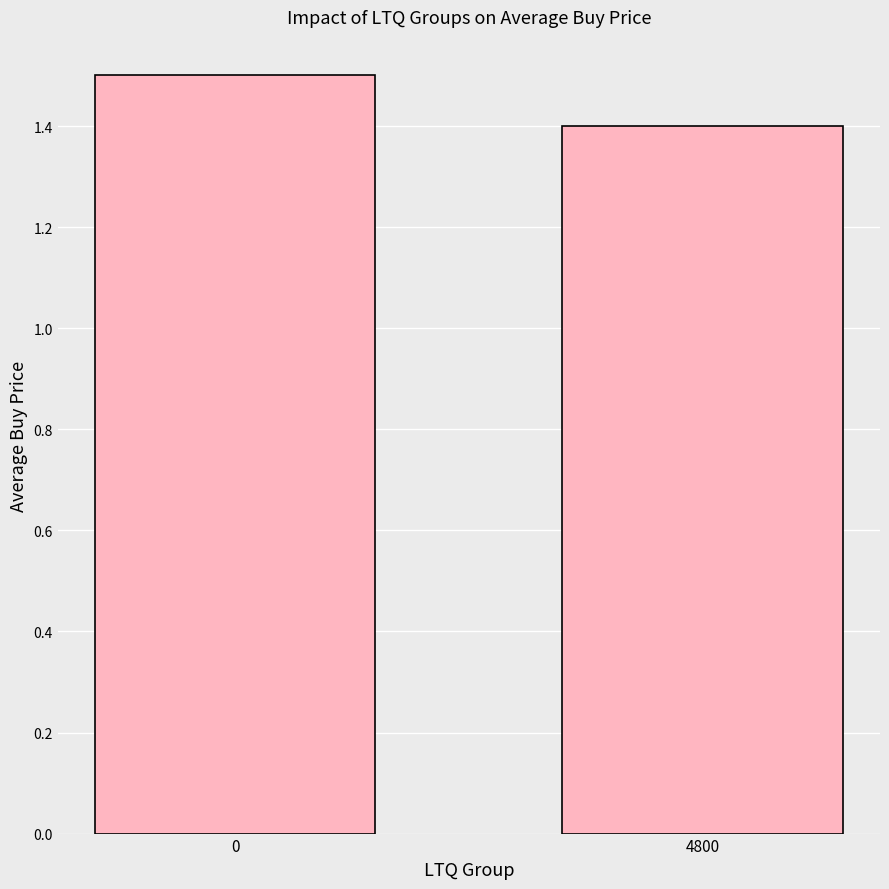

What is the sum of all values?

2.9